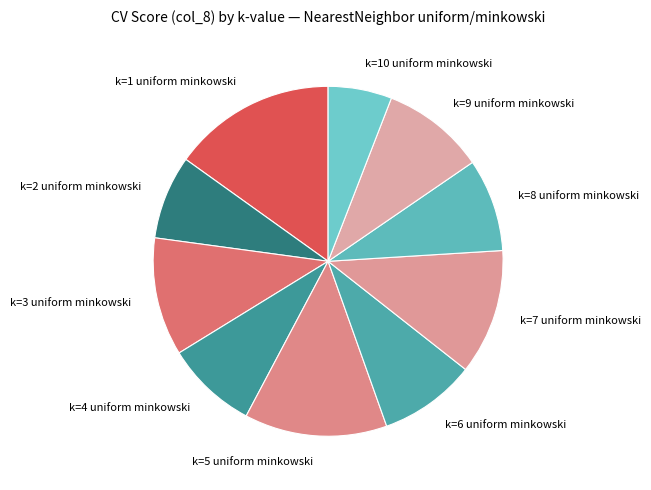

The k=9 uniform minkowski slice represents 22% of the pie. True or false?

False